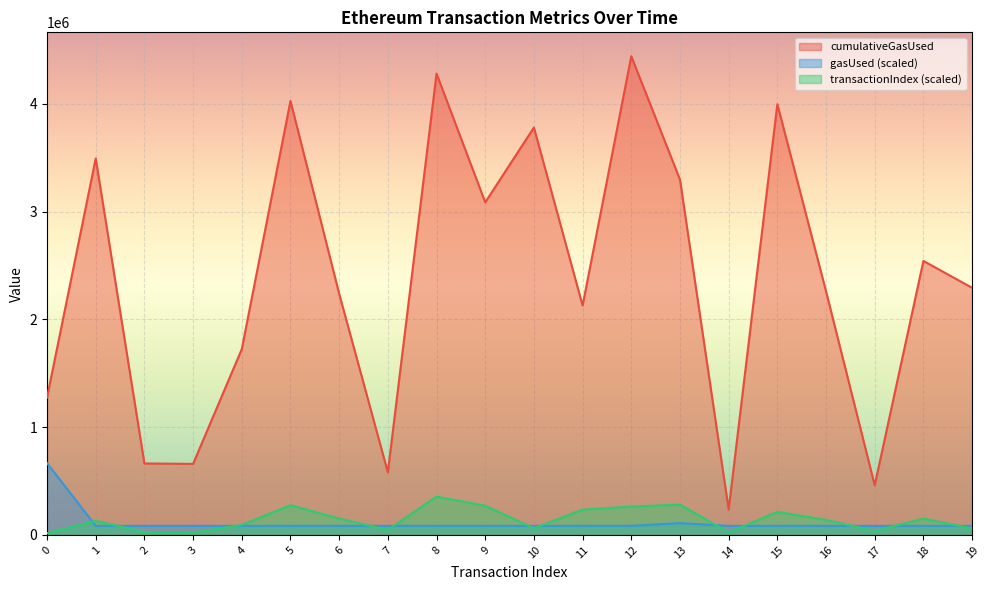

True or false: transactionIndex and gasUsed cross at least once.

True